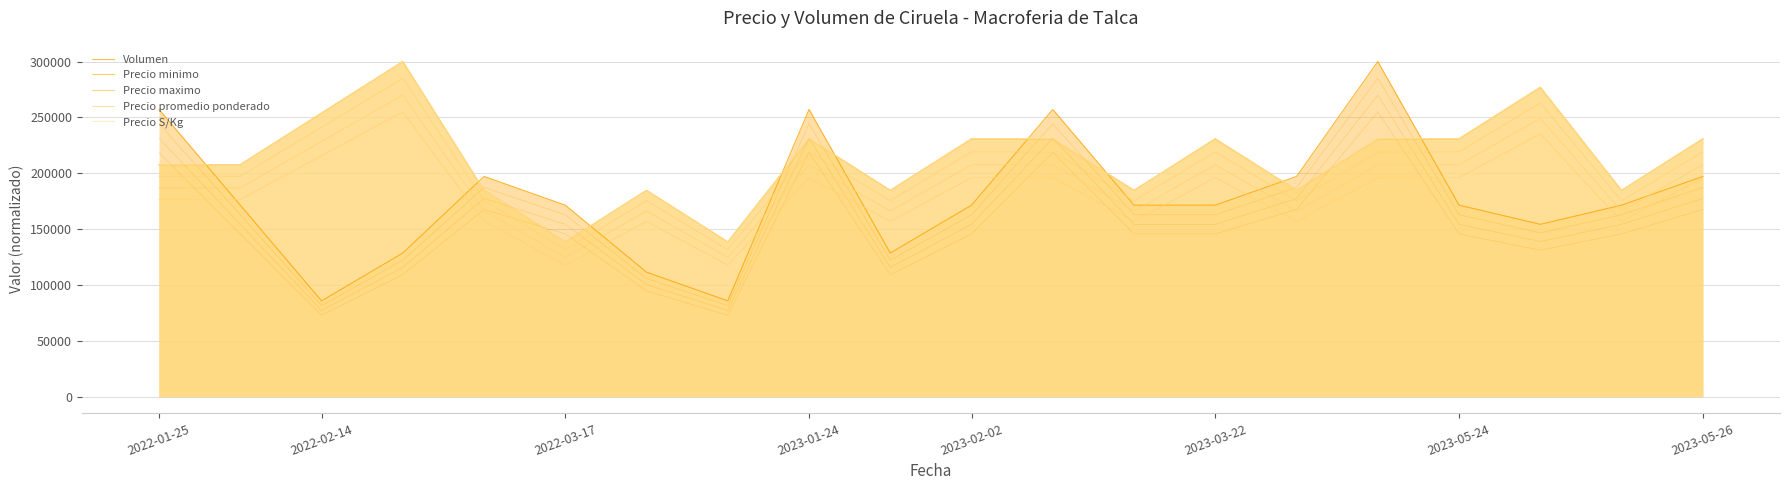

What is the total value across all series at 2023-02-02?

935476.5